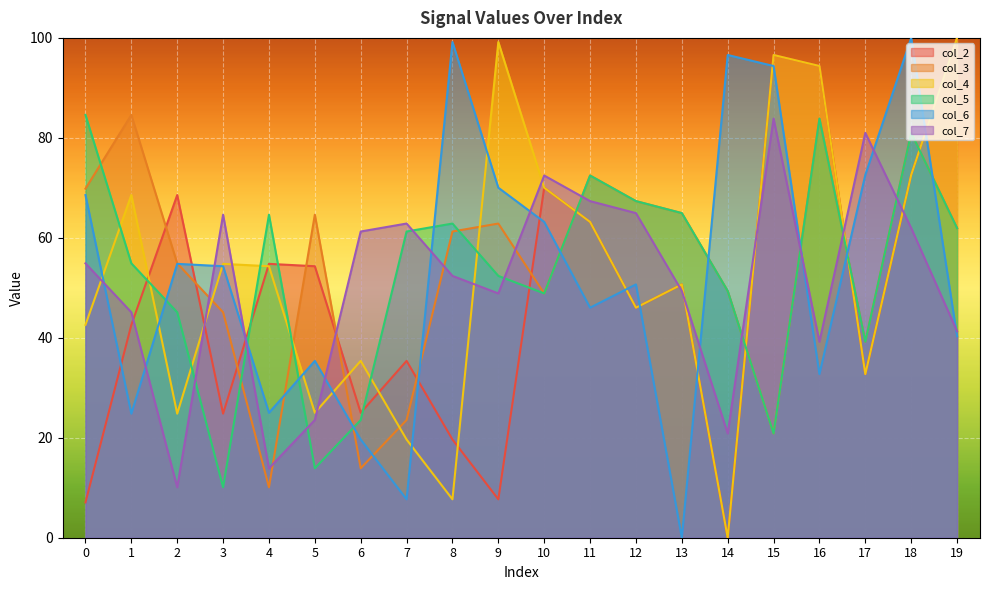

List the series in order of their peak value, highest first.

col_2, col_4, col_6, col_3, col_5, col_7